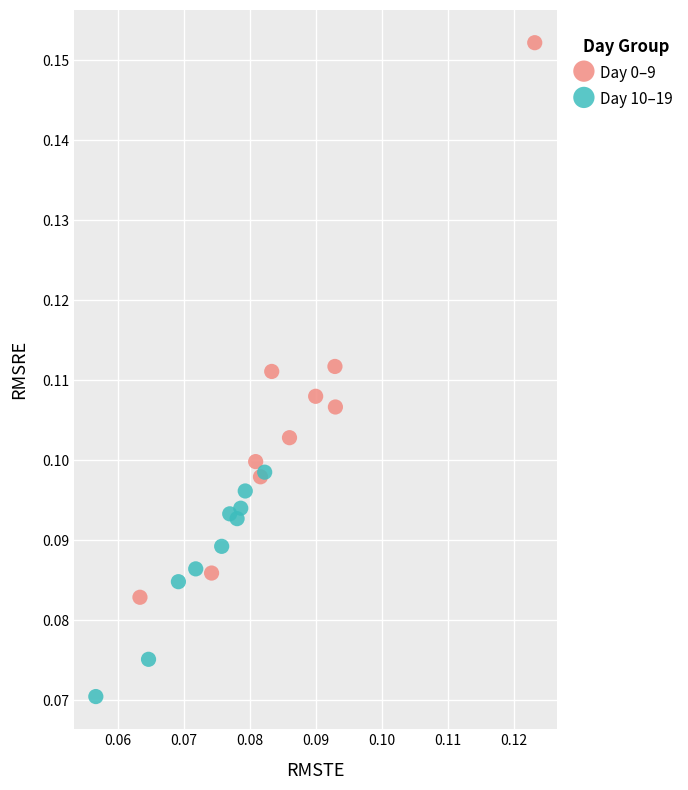

Which series contains the highest Y value?

Day 0–9